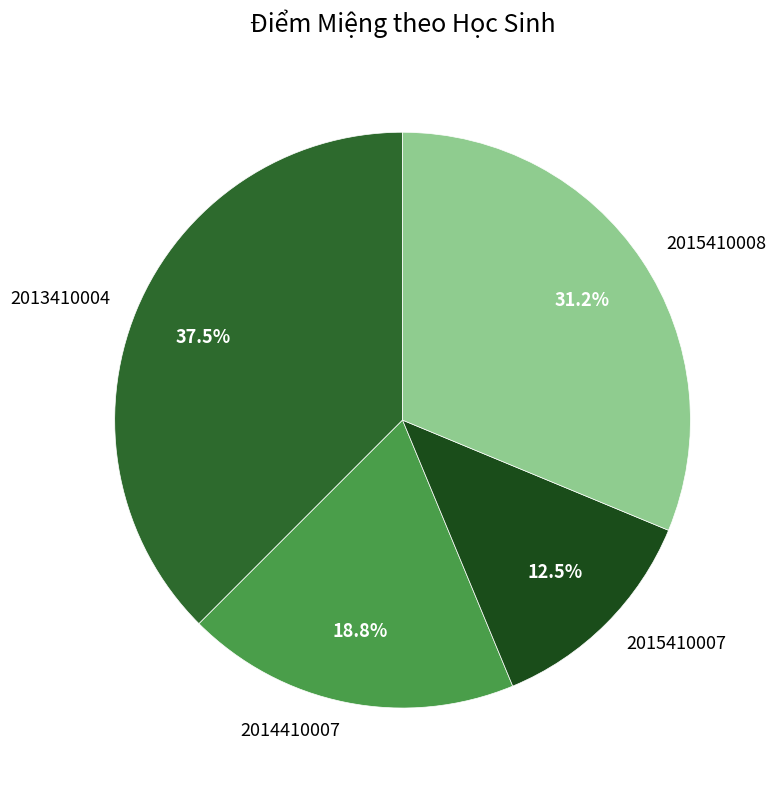

How many segments does this pie chart have?

4